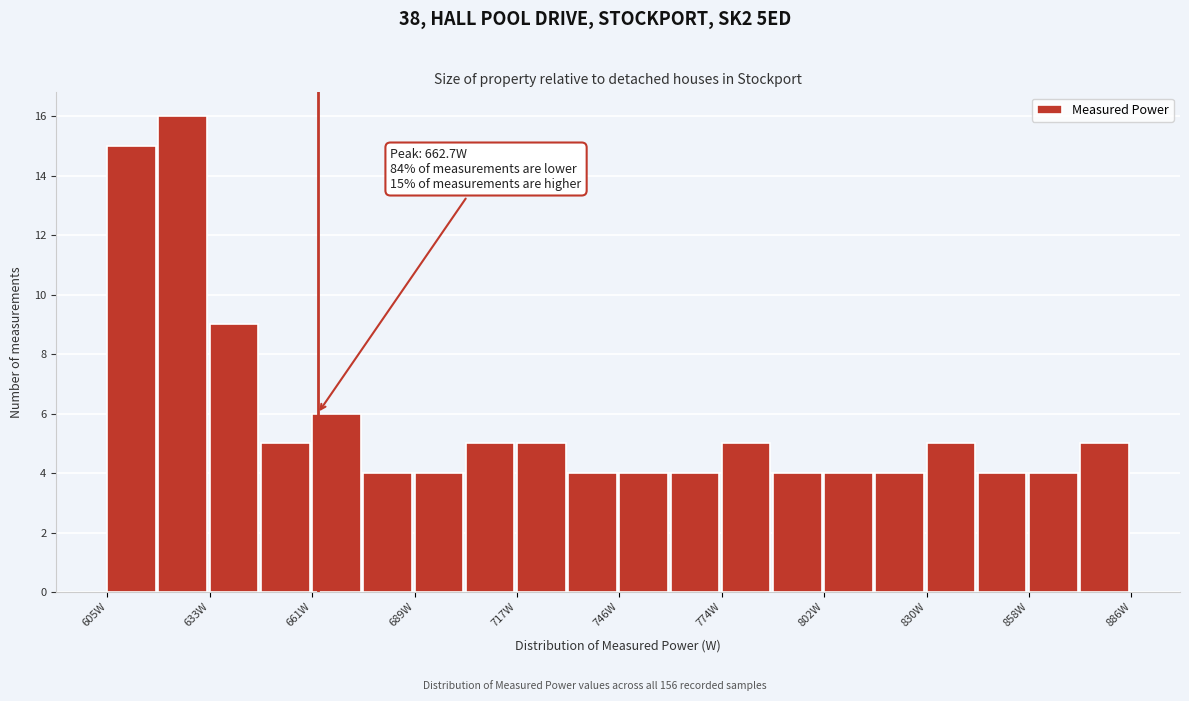

Read against the x-axis, roughly where is the centre of the tallest bar?

625